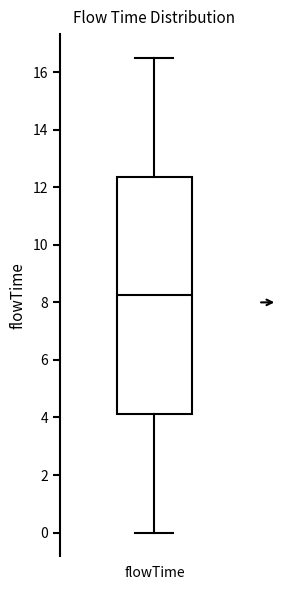

Transcribe this box plot: give where the median line is, the range the box spans, and where the two whiskers end, as read against the y-axis. The values are not printed on the chart, so give them approximately, as read against the axis.

median 8.2, box 4.2 to 12.4, whiskers 0.0 to 16.6